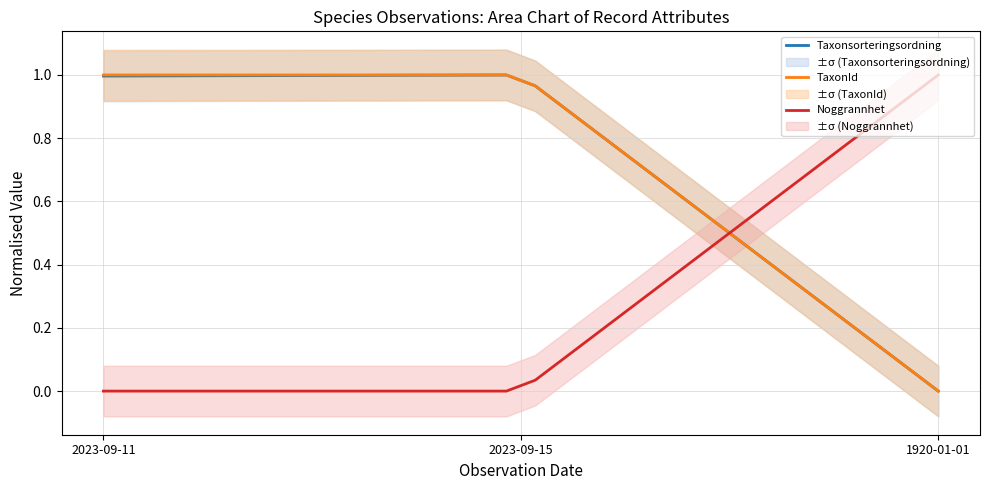

What is the maximum value for TaxonId?

1.0